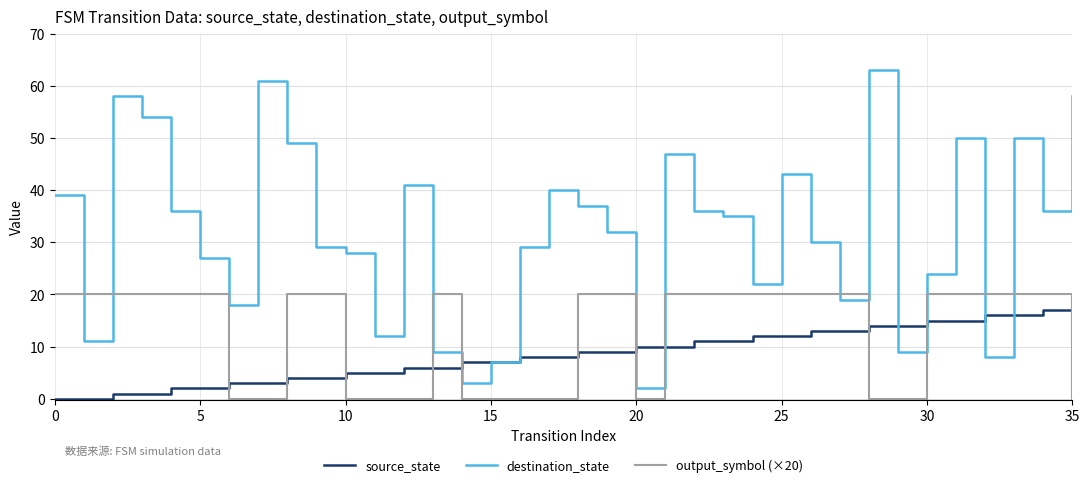

What is the sum of all output_symbol (×20) values?

460